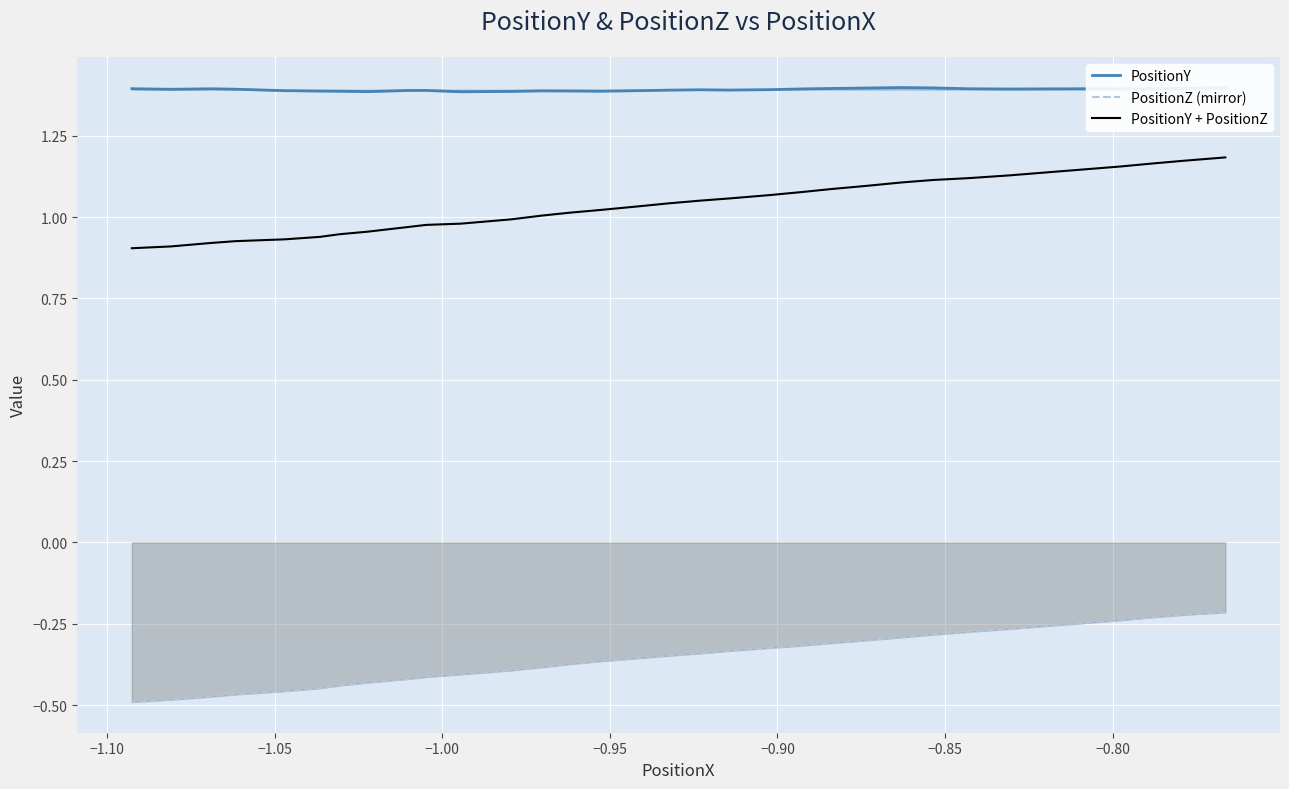

True or false: PositionZ (mirror) has more than 0 points higher than both neighbors.

False